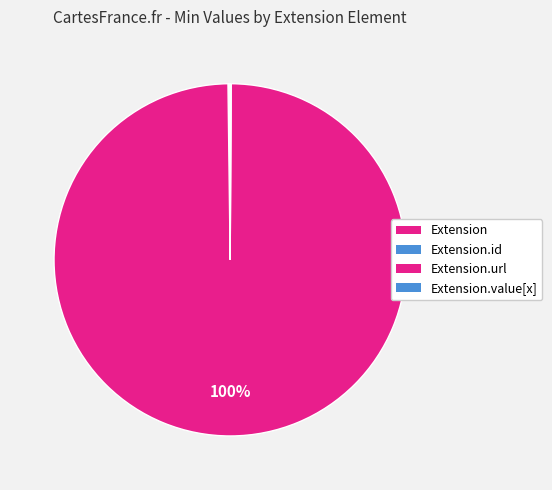

What is the smallest slice in the pie chart?

Extension